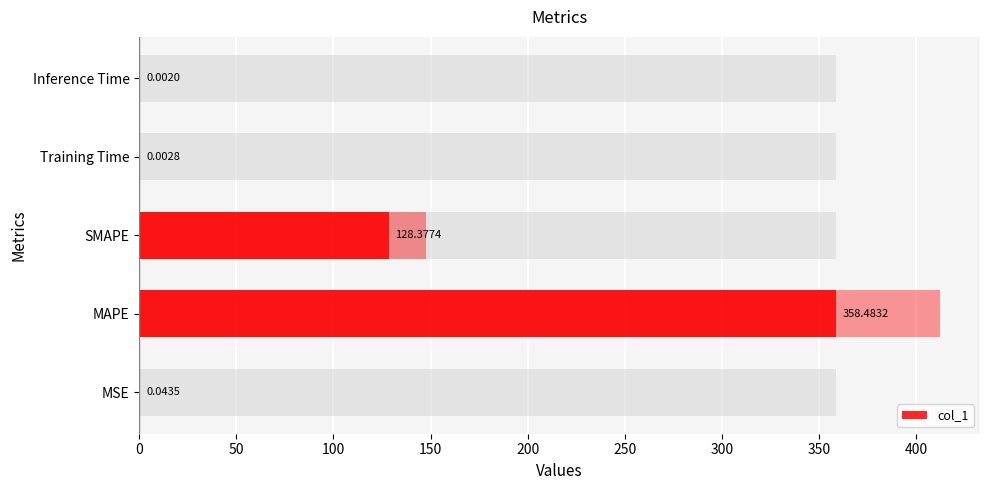

Reading left to right, what are all the values shown in this chart?

0.0	358.5	128.4	0.0	0.0